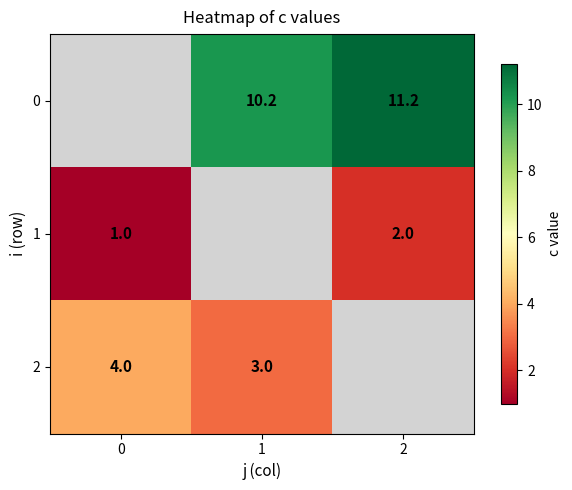

What is the smallest value displayed?

1.0